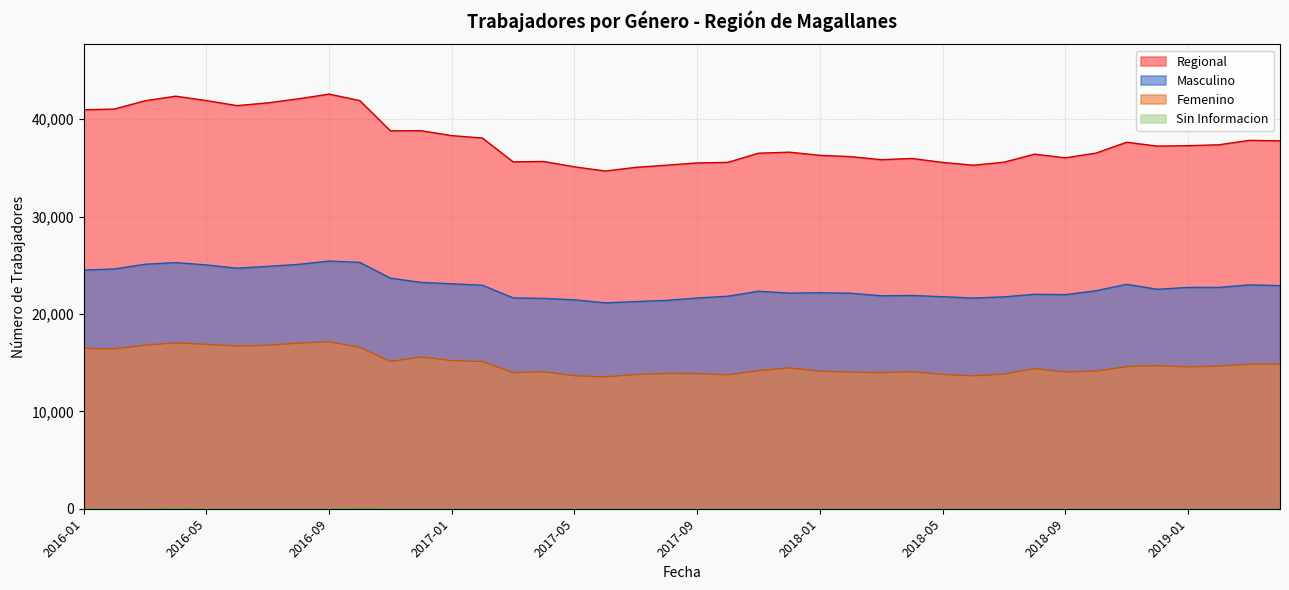

Rank the series by their maximum value, from lowest to highest.

Sin Informacion, Femenino, Masculino, Regional